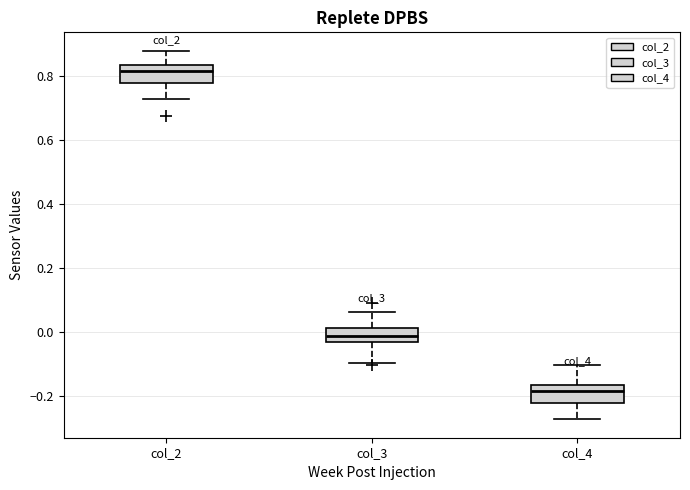

Reading left to right, read every box against the y-axis: the position of its median line, the range the box covers, and the ends of its whiskers. The values are not printed on the chart, so give them approximately, as read against the axis.

col_2: median 0.82, box 0.78 to 0.84, whiskers 0.72 to 0.88
col_3: median -0.02, box -0.04 to 0.02, whiskers -0.10 to 0.06
col_4: median -0.18, box -0.22 to -0.16, whiskers -0.28 to -0.10